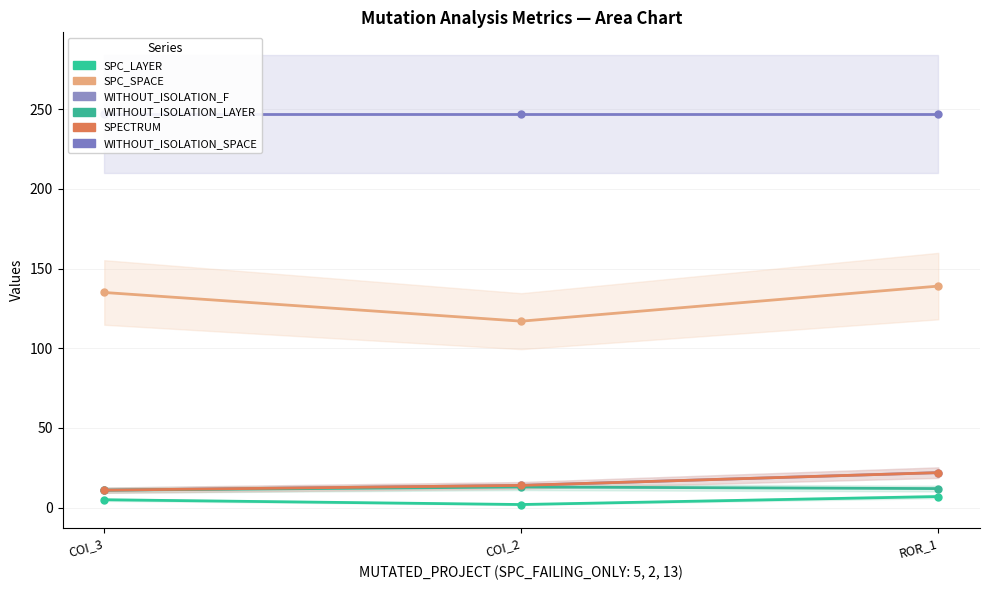

The SPC_LAYER series shows 7 at COI_3. True or false?

False